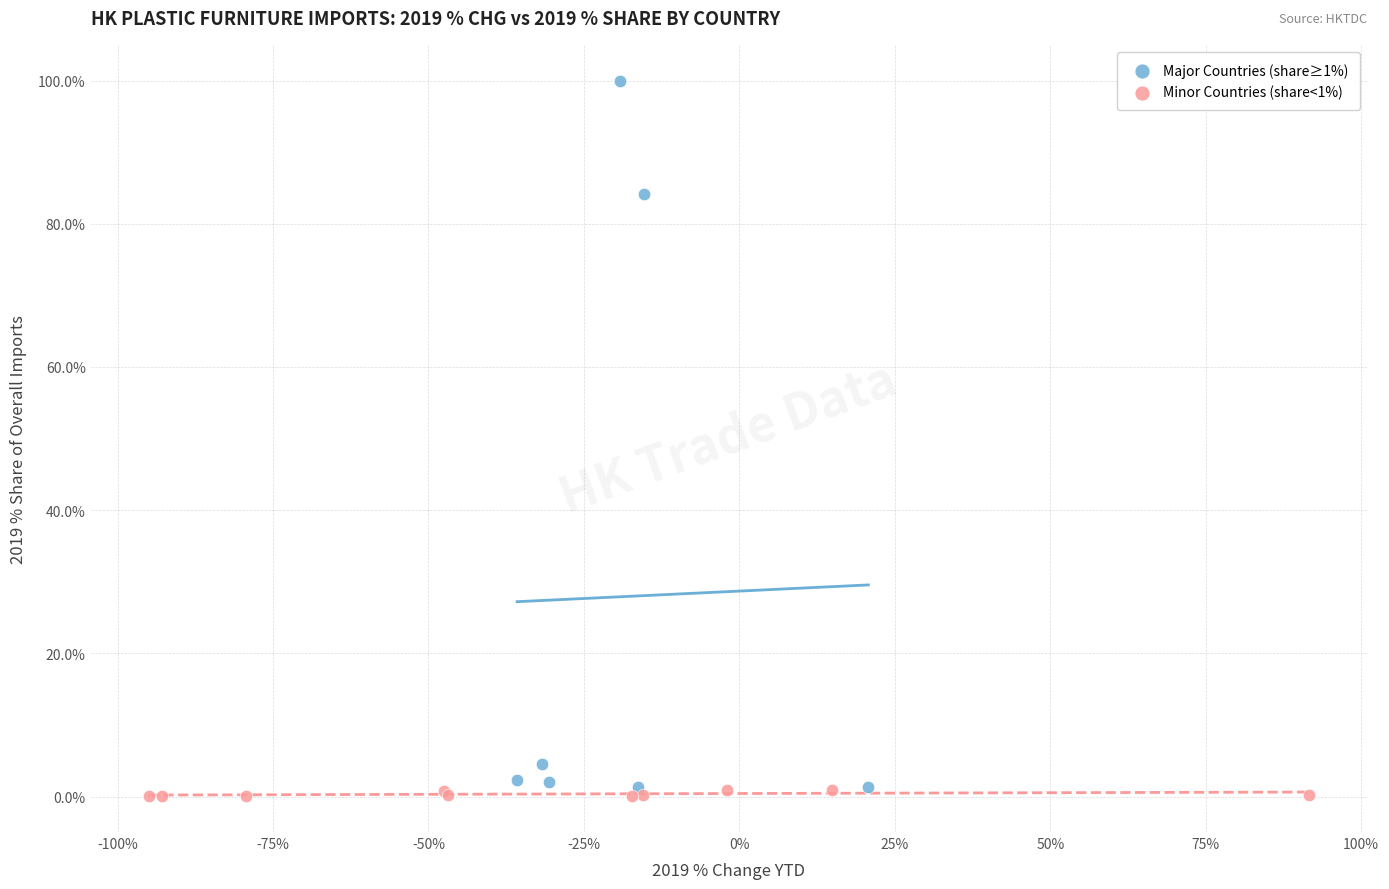

Which series has the widest spread of Y values?

Major Countries (share≥1%)